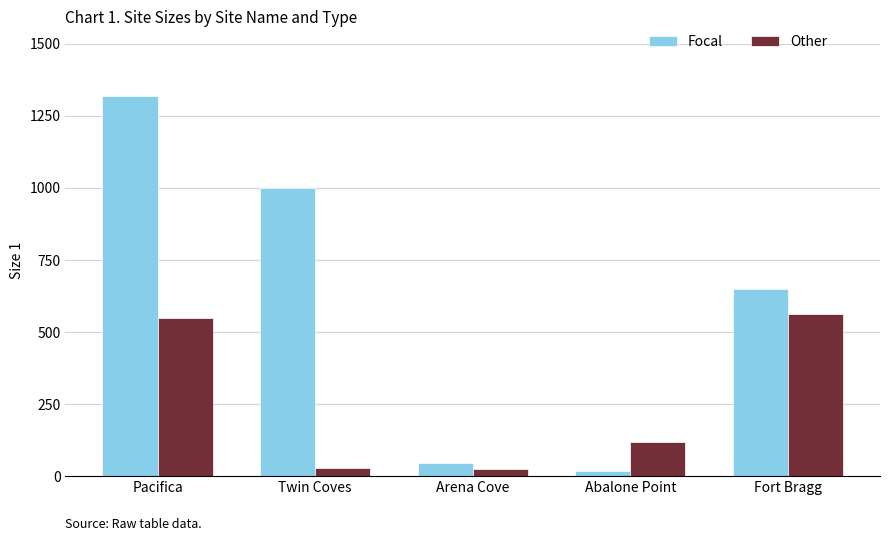

Is it true that Focal equals 924.7 at Fort Bragg?

False